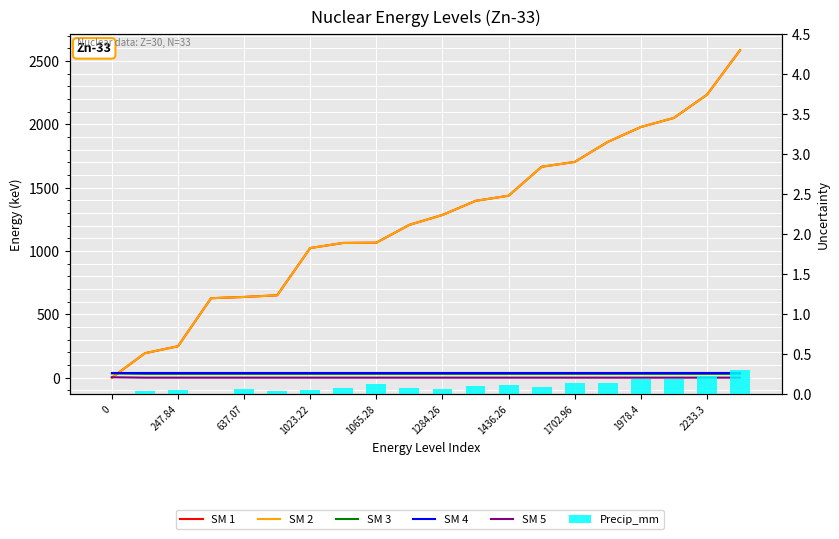

Is it true that SM 2 equals 236.0 at 1023.22?

False